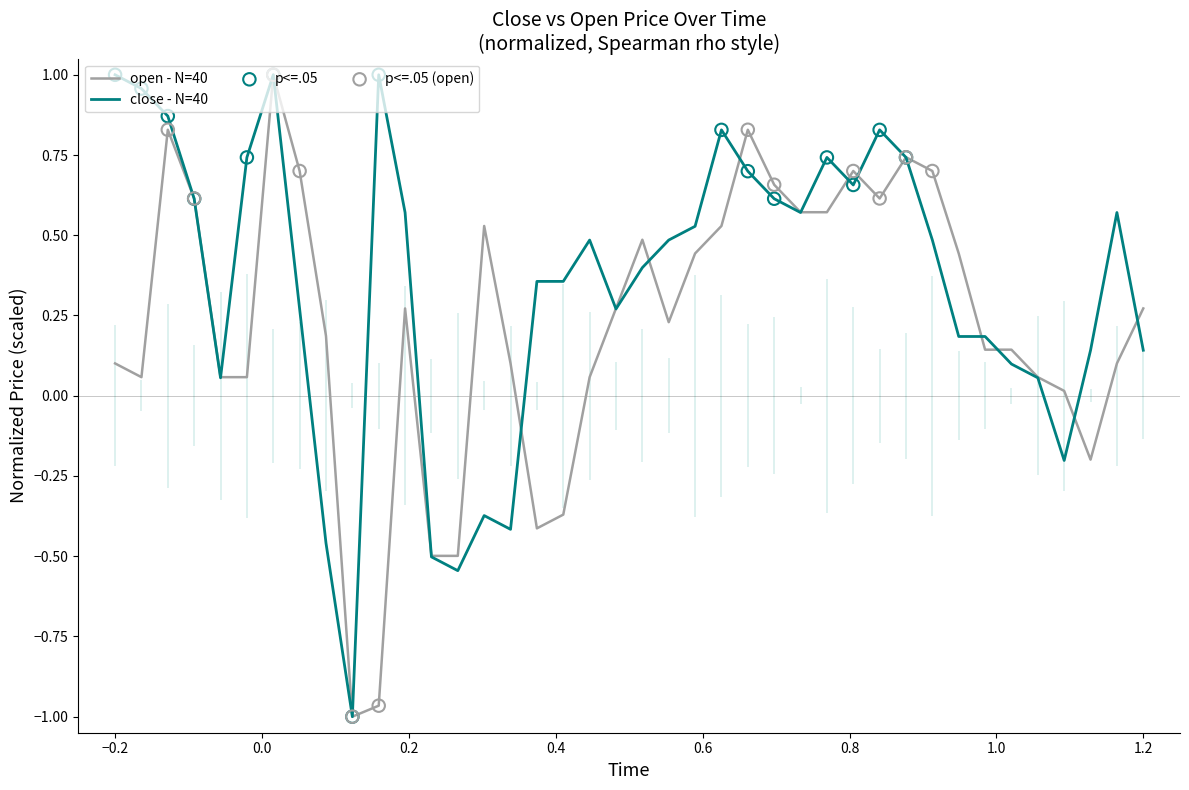

Which series has the largest total across all categories?

close